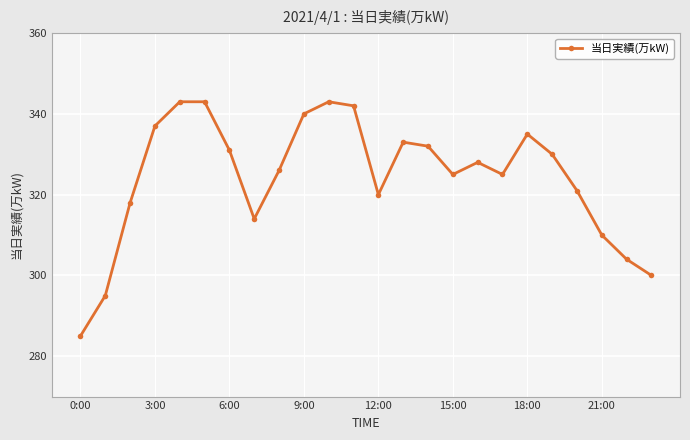

What is the average value?

324